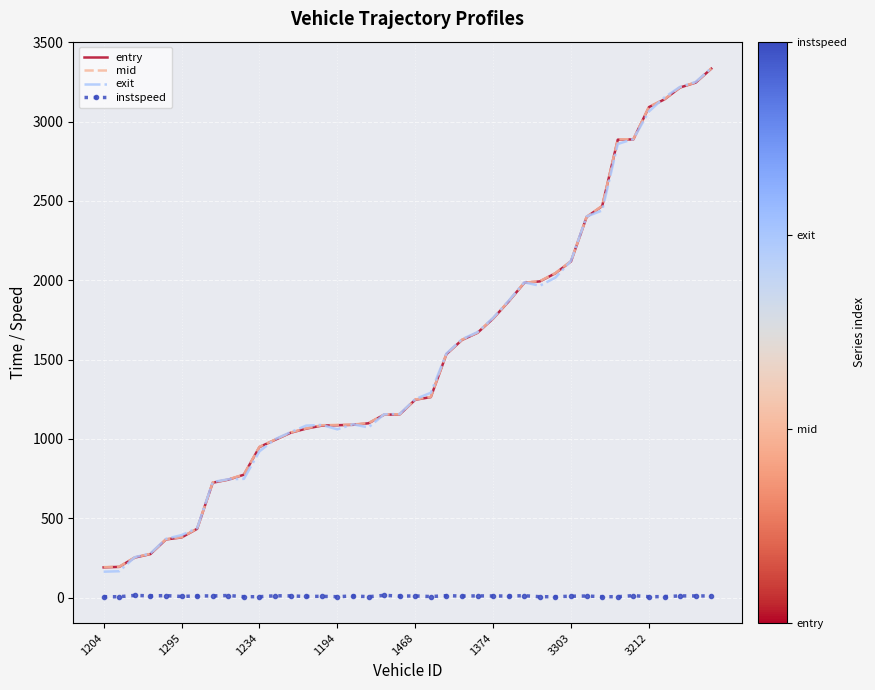

True or false: instspeed and exit intersect in this chart.

False